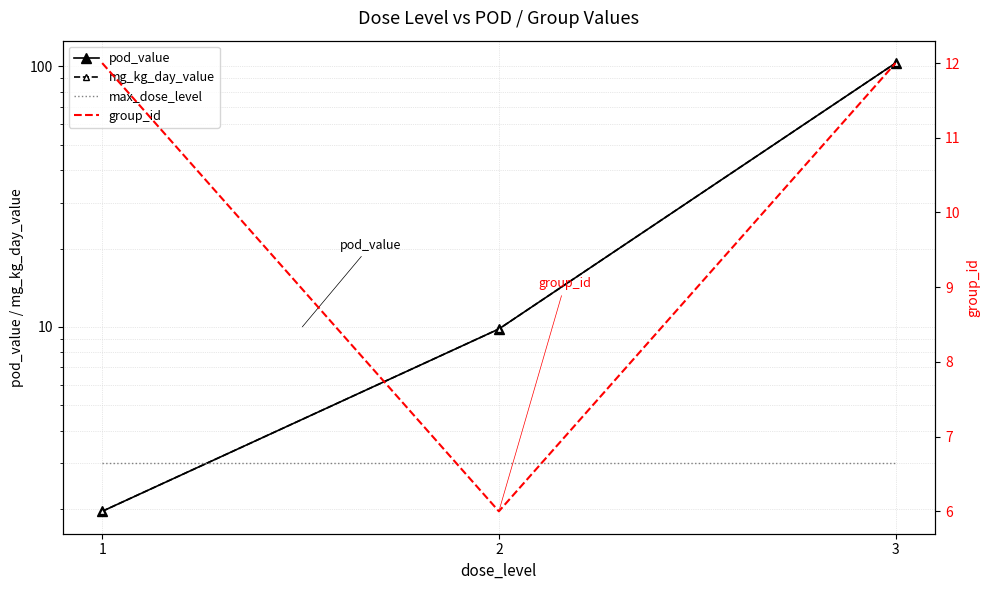

What is the average value of the max_dose_level series?

3.0